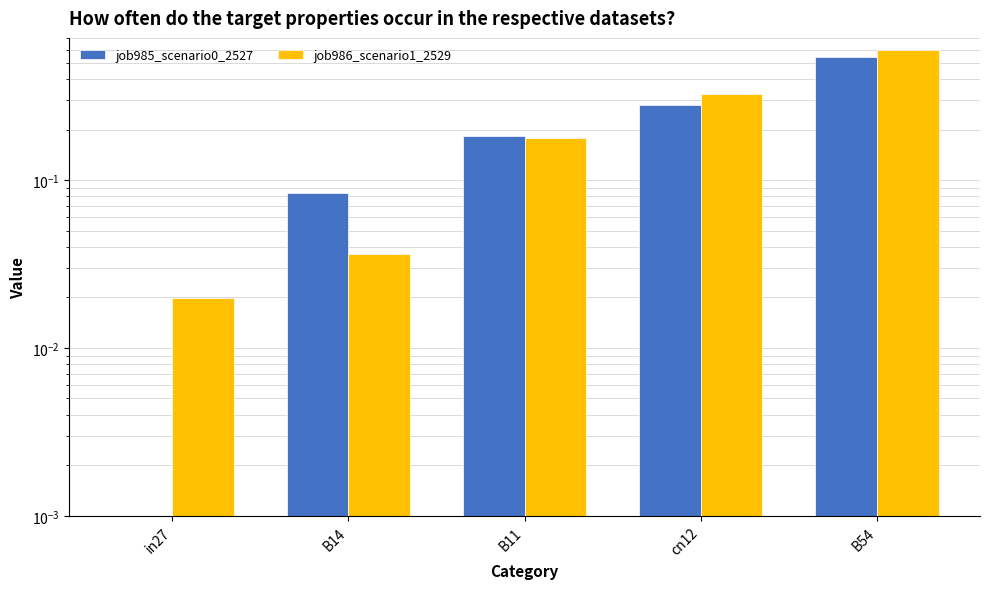

Are the bars grouped side by side (vs. stacked)?

Yes